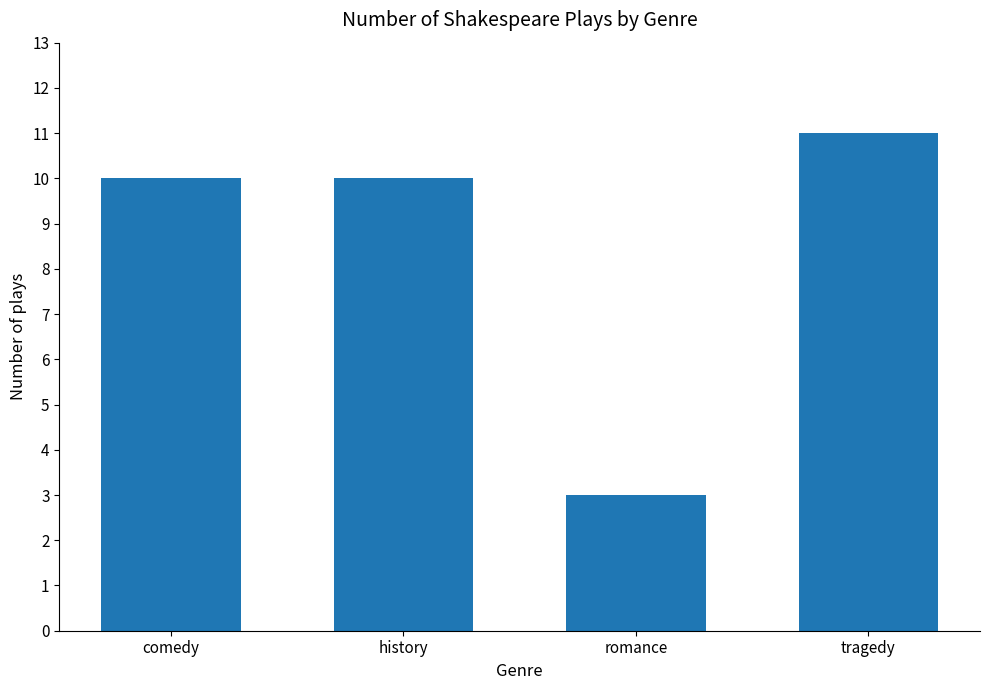

The value at comedy is 15. True or false?

False